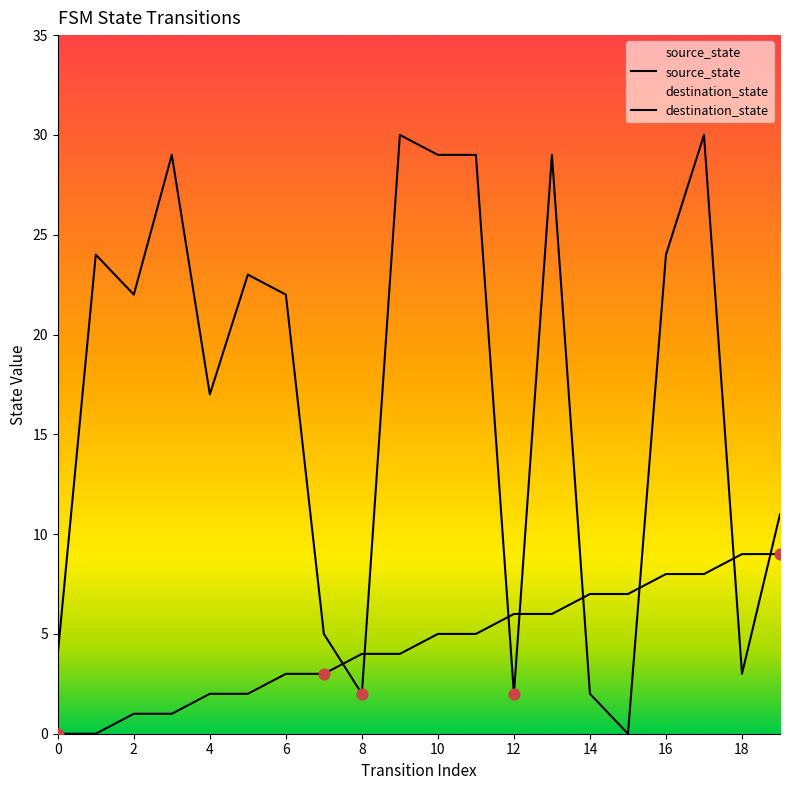

Which series reaches the maximum Y coordinate?

destination_state